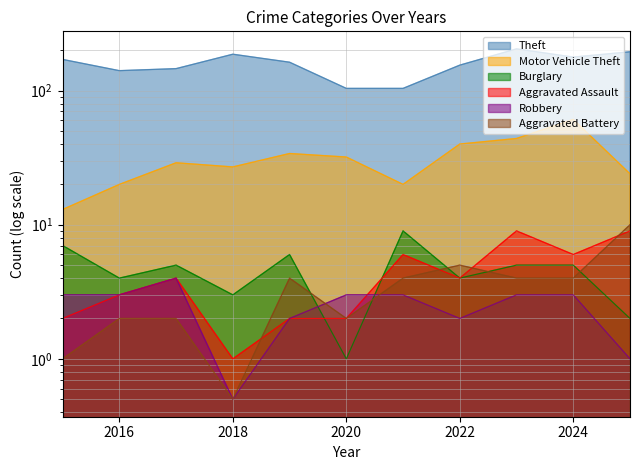

What is the value of the Robbery point at the 6th from the left?

3.0